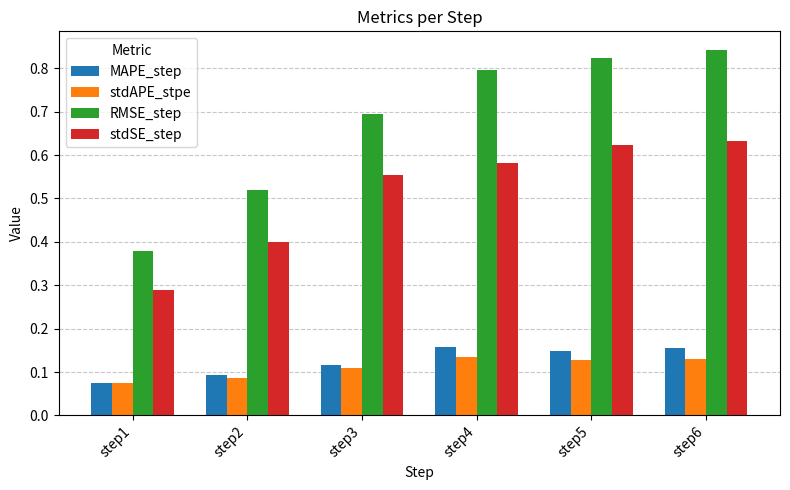

Which series has the largest total across all categories?

RMSE_step